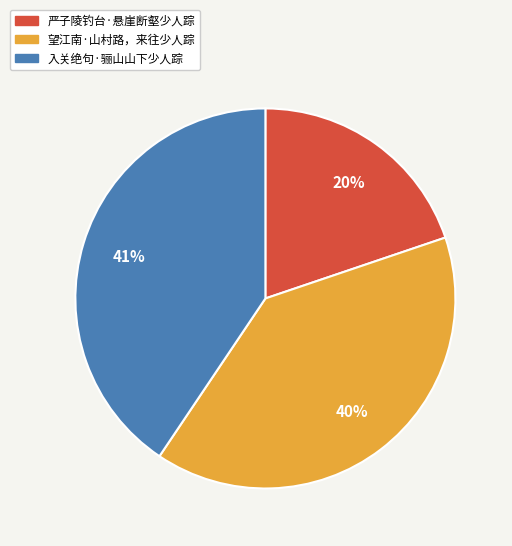

Does 严子陵钓台·悬崖断壑少人踪 represent more than half of the total?

No